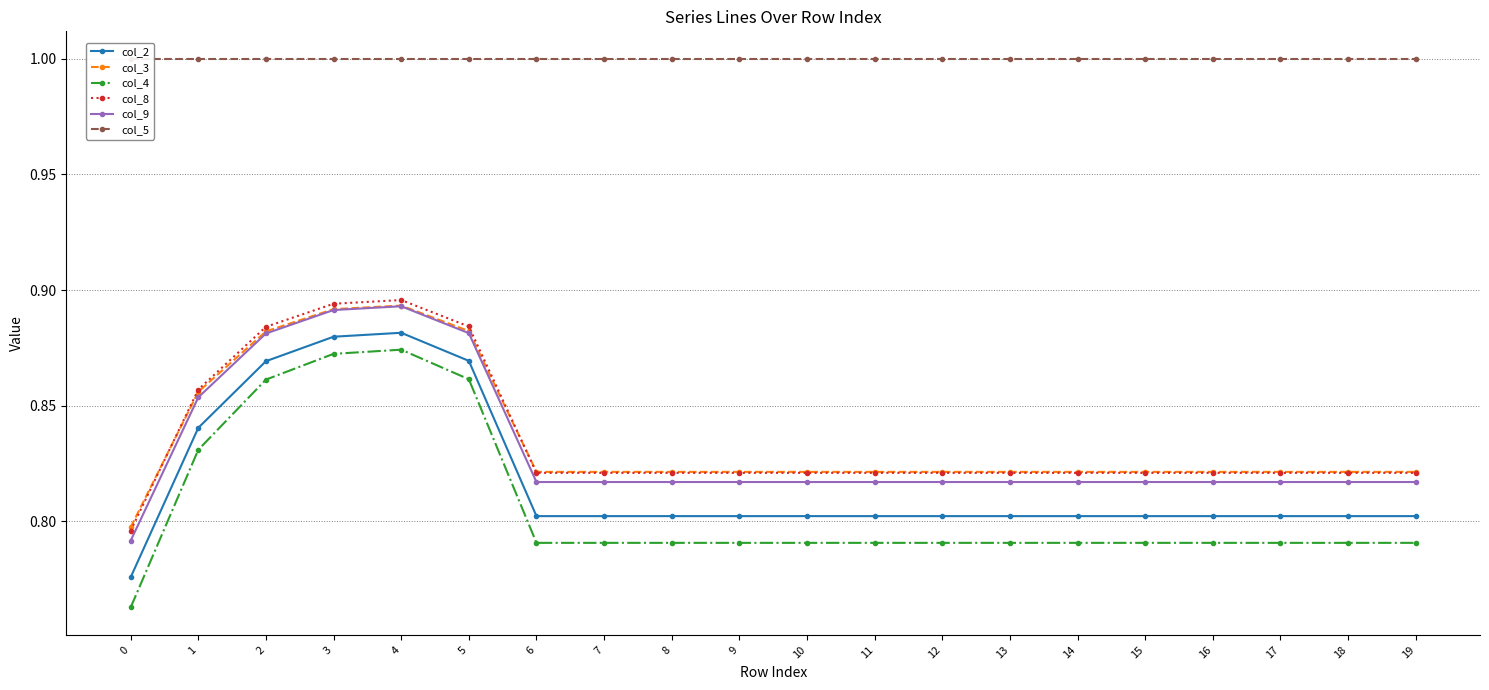

What is the average value of the col_5 series?

1.0